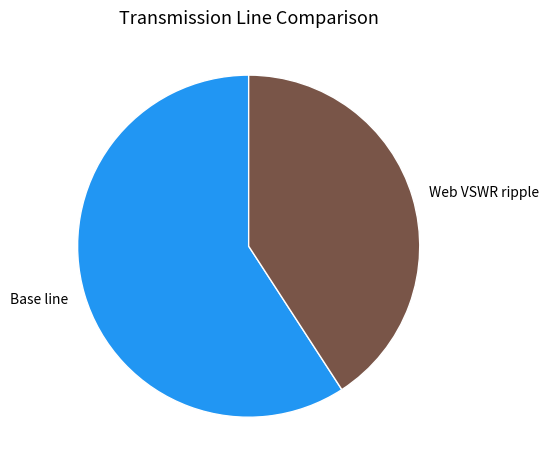

Rank the categories by value from lowest to highest.

Web VSWR ripple, Base line